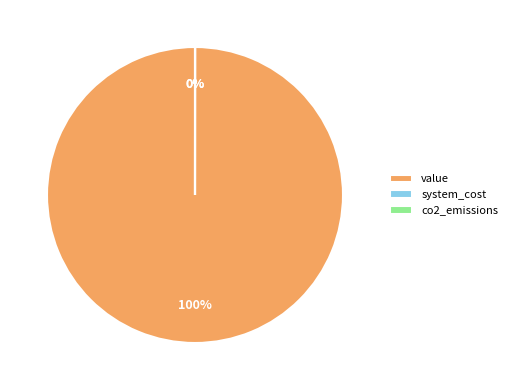

What is the largest slice in the pie chart?

value